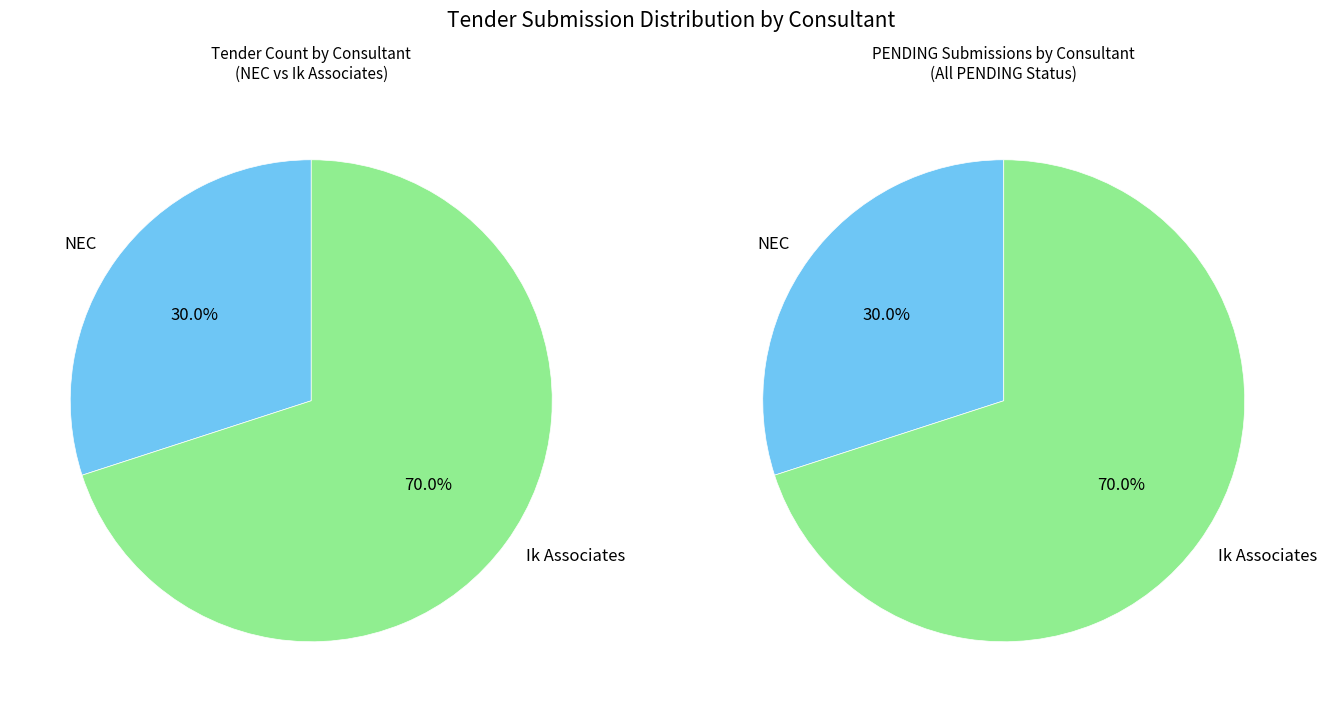

Which category accounts for the majority?

Ik Associates